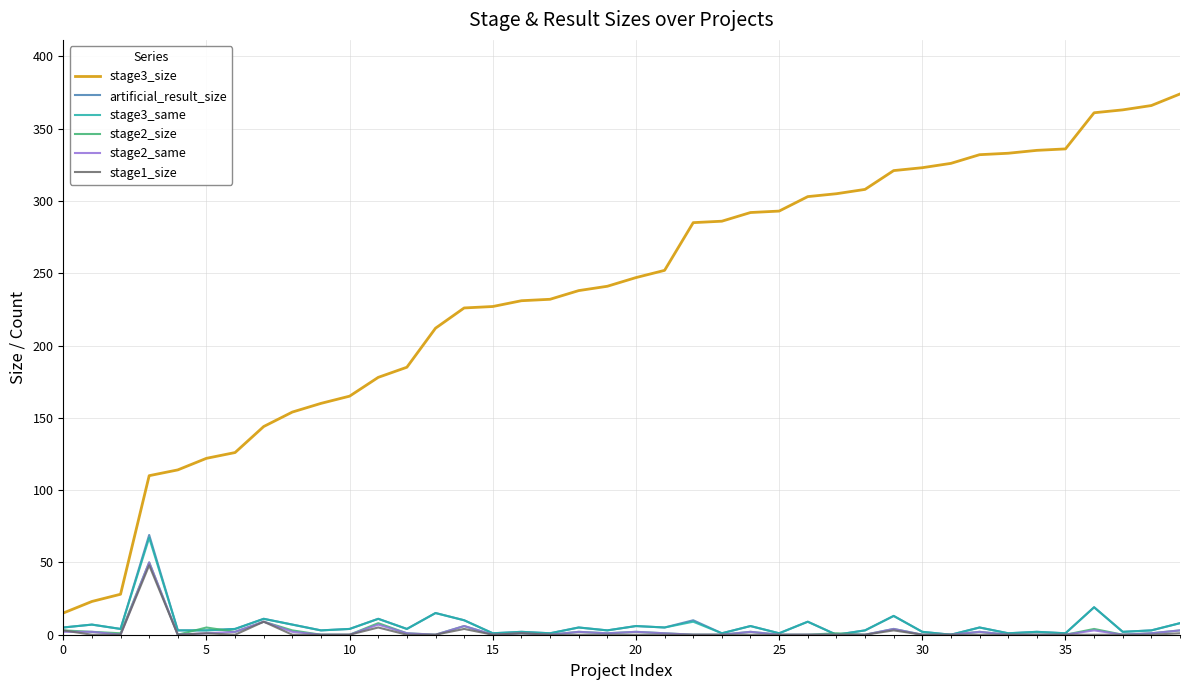

True or false: stage2_same has more than 1 interior local peaks.

True